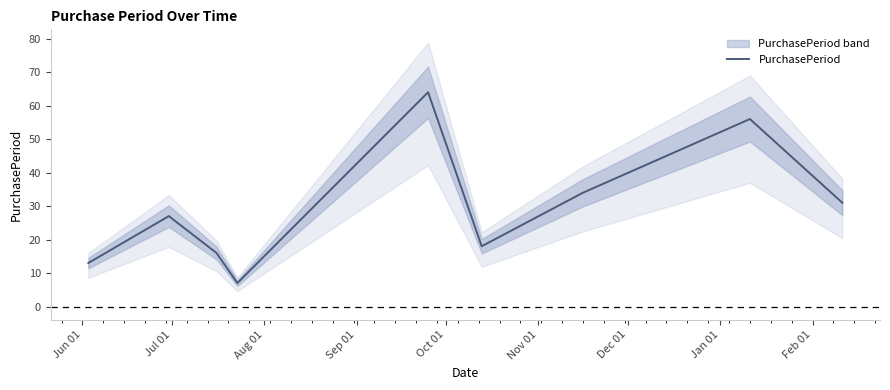

Reading right to left, what are all the values shown in this chart?

31	56	34	18	64	7	16	27	13